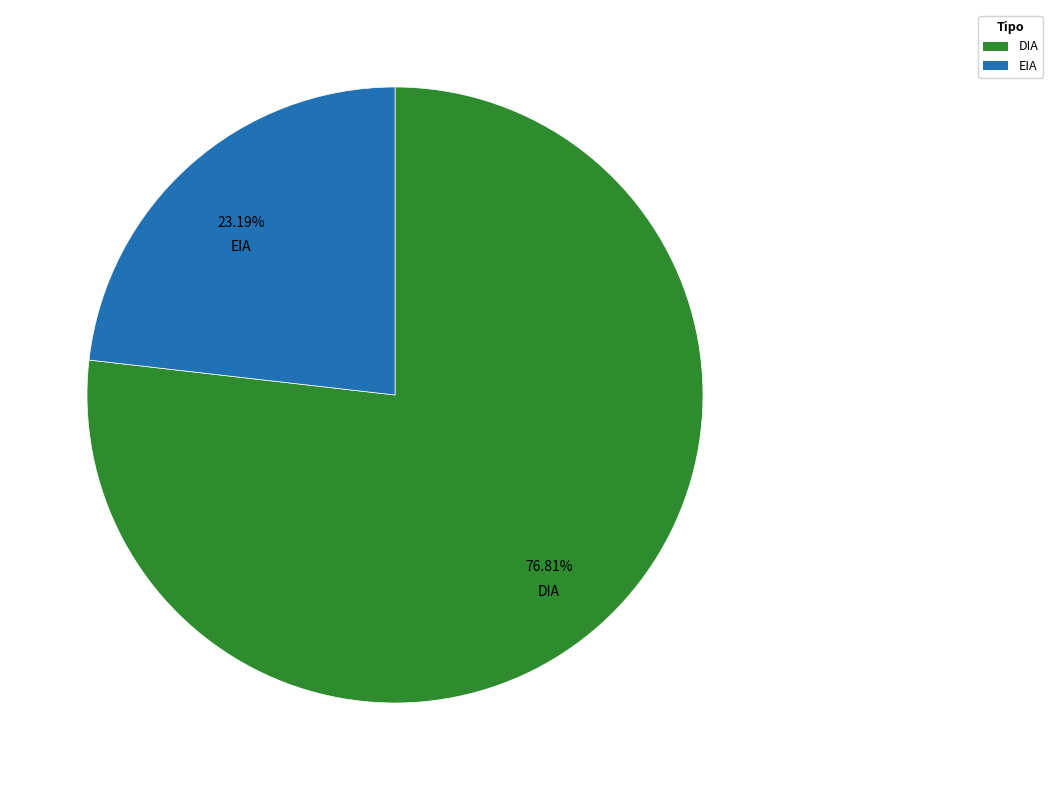

To the nearest percent, what percentage of the pie is EIA?

23%